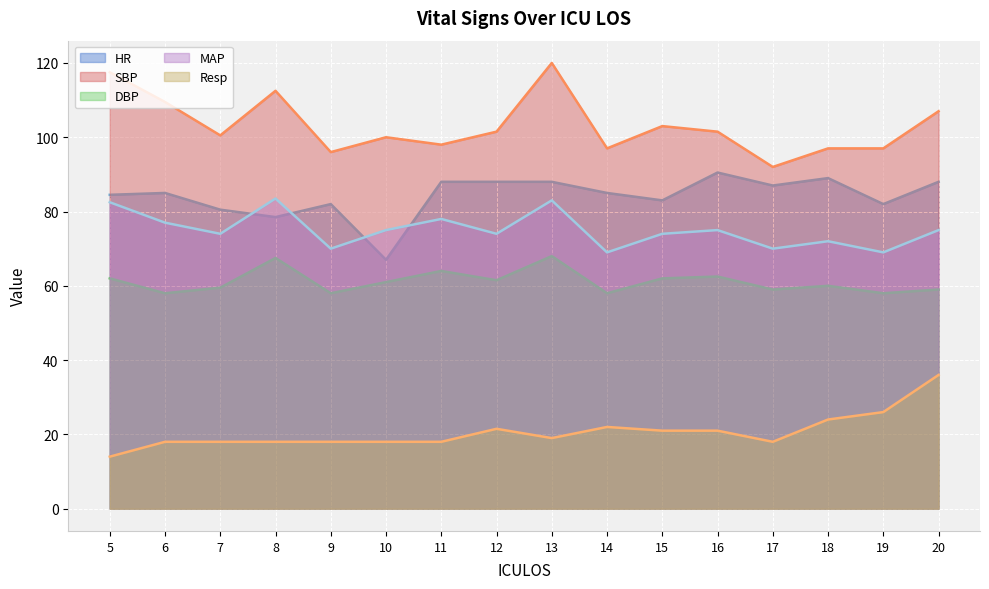

How many values in the MAP series exceed 75?

5